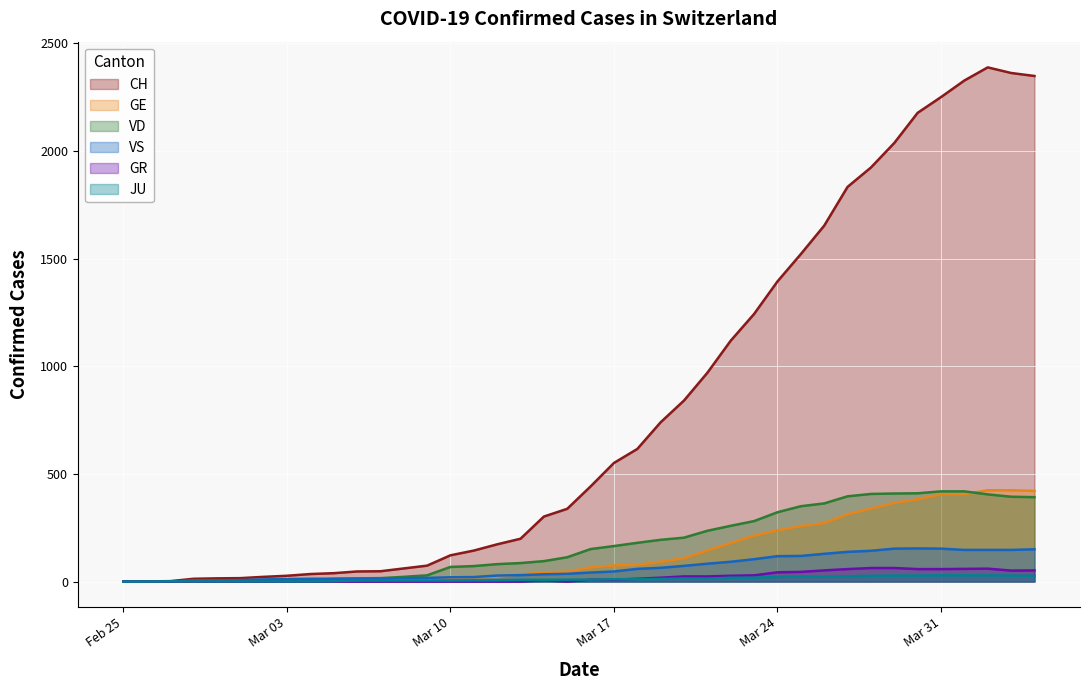

Which series has the largest range (max minus min)?

CH